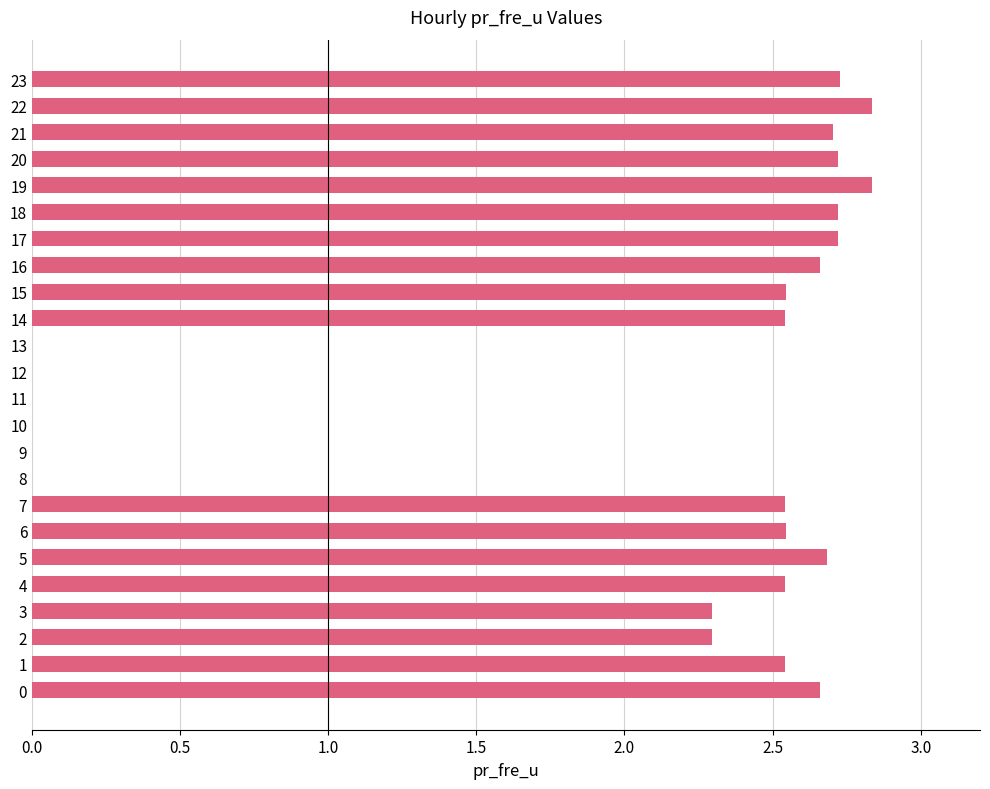

What is the sum of all values?

47.1